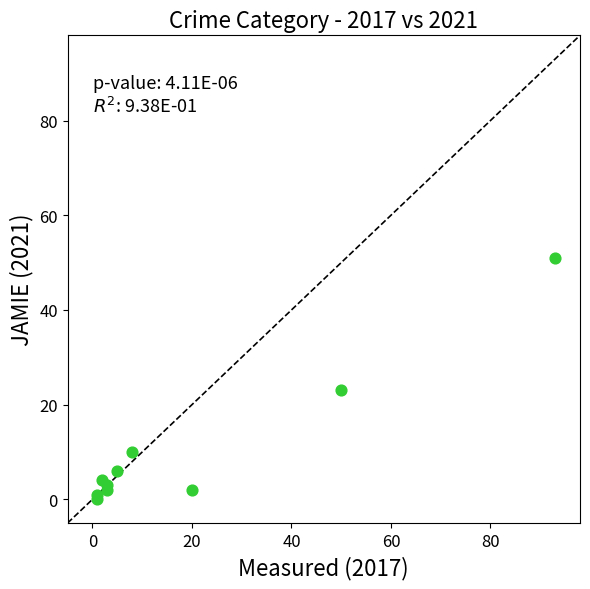

What Y value in the scatter plot is closest to 25?

23